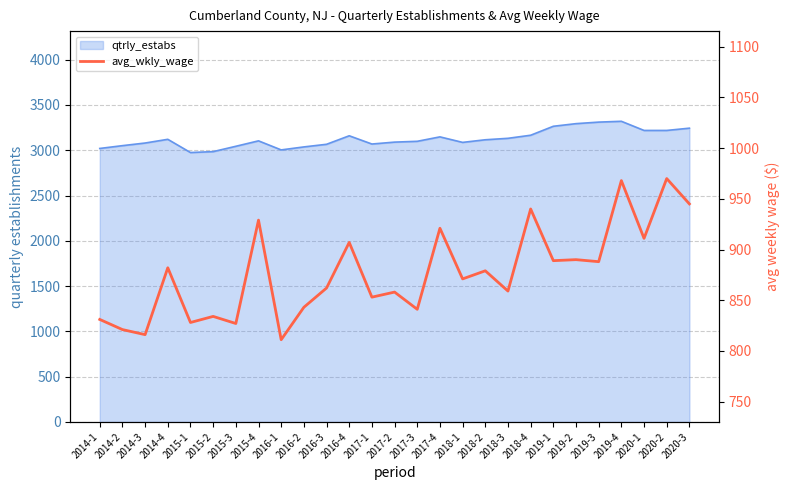

What is the change in value from 2014-2 to 2017-1?

+32